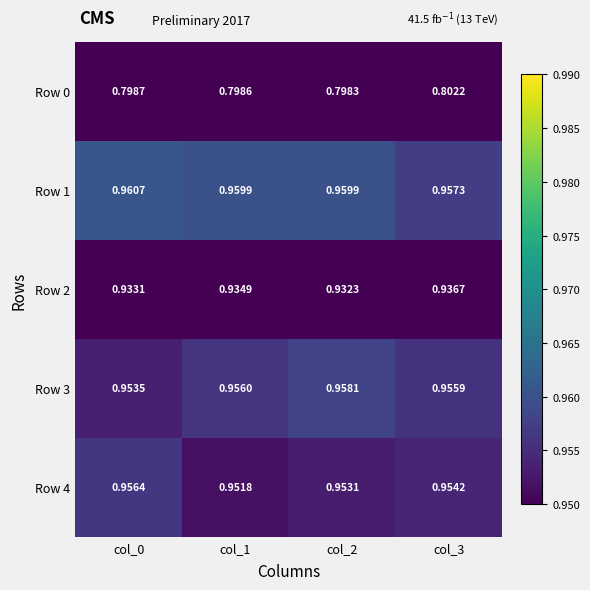

Is the value of Row 3 at col_3 greater than the value of Row 4 at col_1?

Yes